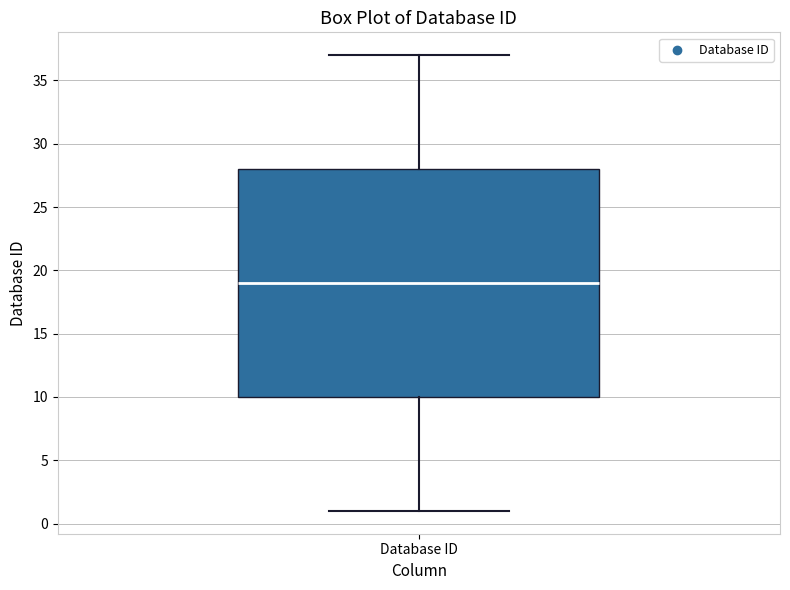

Read this box plot against the y-axis: the position of the median line, the range covered by the box, and the ends of both whiskers. The values are not printed on the chart, so give them approximately, as read against the axis.

median 19, box 10 to 28, whiskers 1 to 37